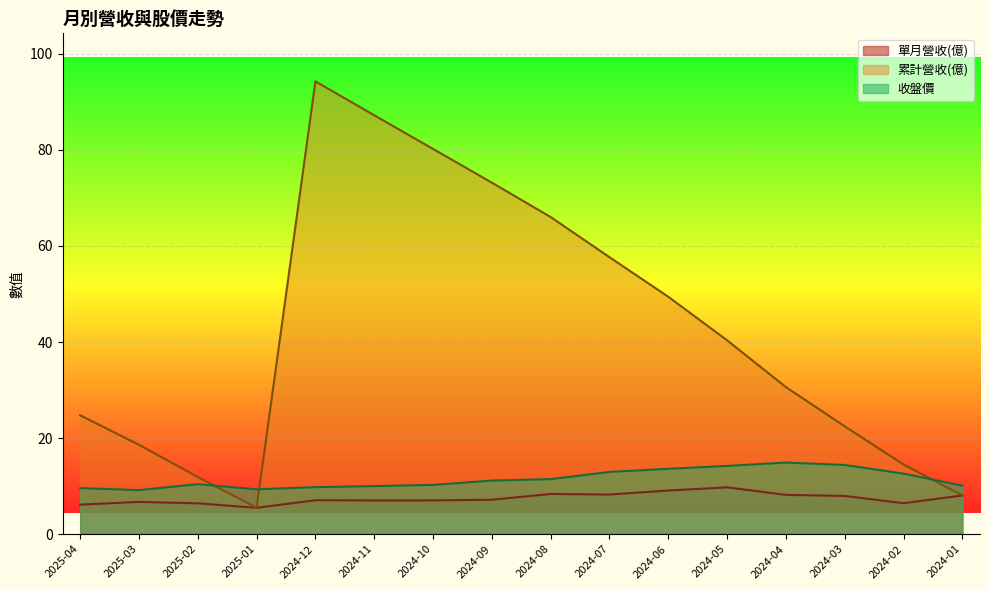

At which label does 收盤價 first exceed 11?

2024-09